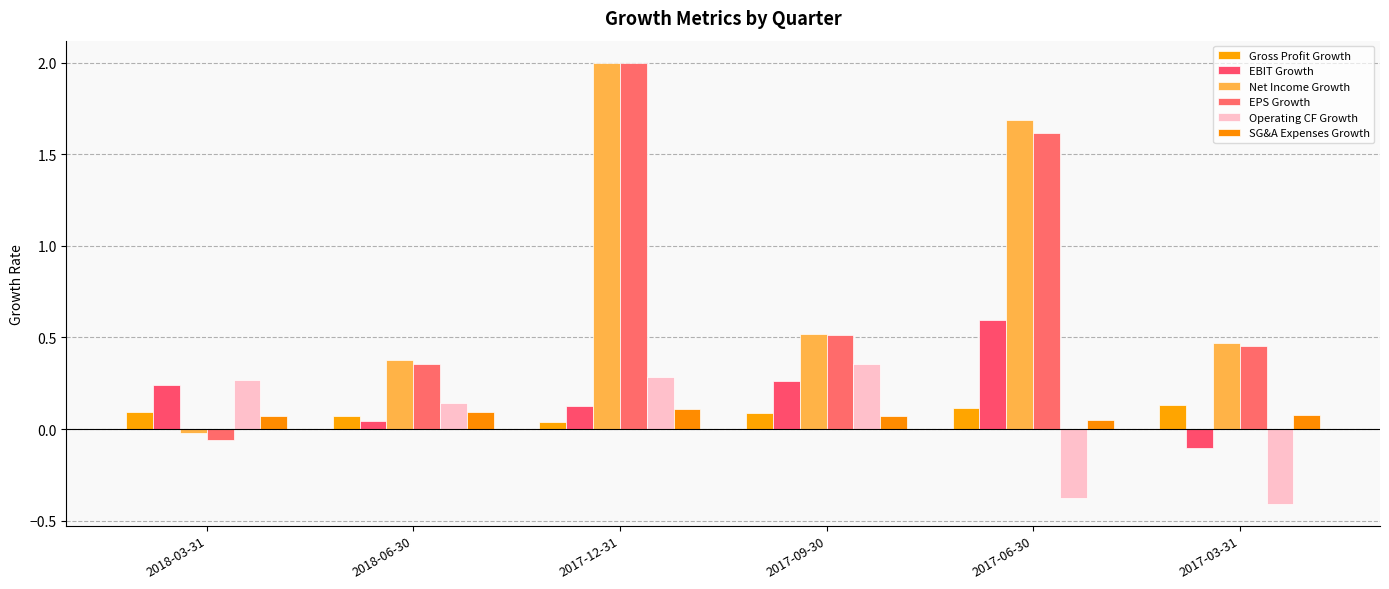

True or false: EBIT Growth has a value of 0.0 at 2018-06-30.

True